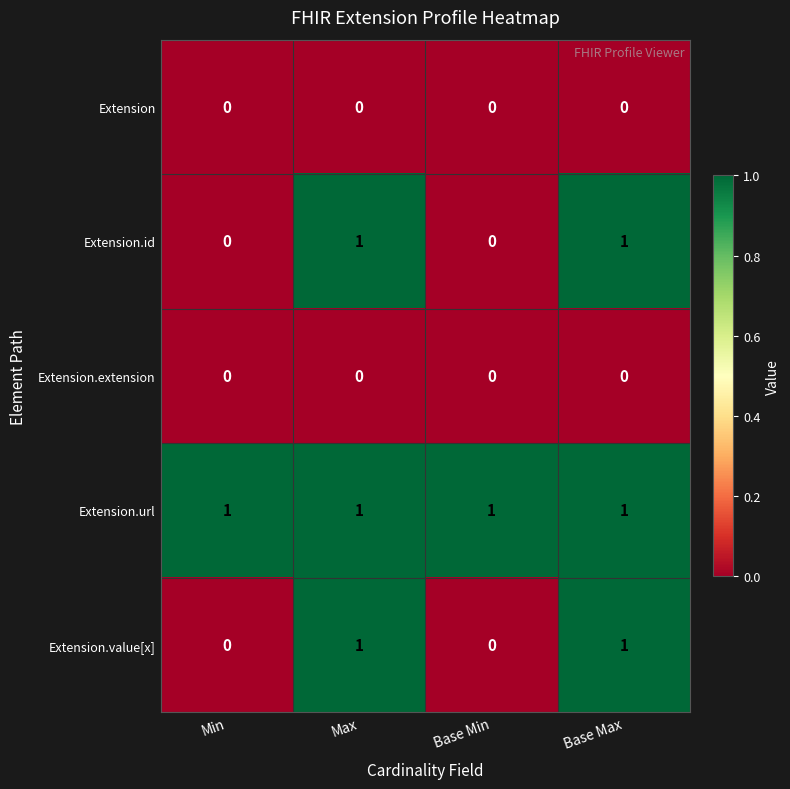

Is the value of Extension at Min greater than the value of Extension.value[x] at Max?

No